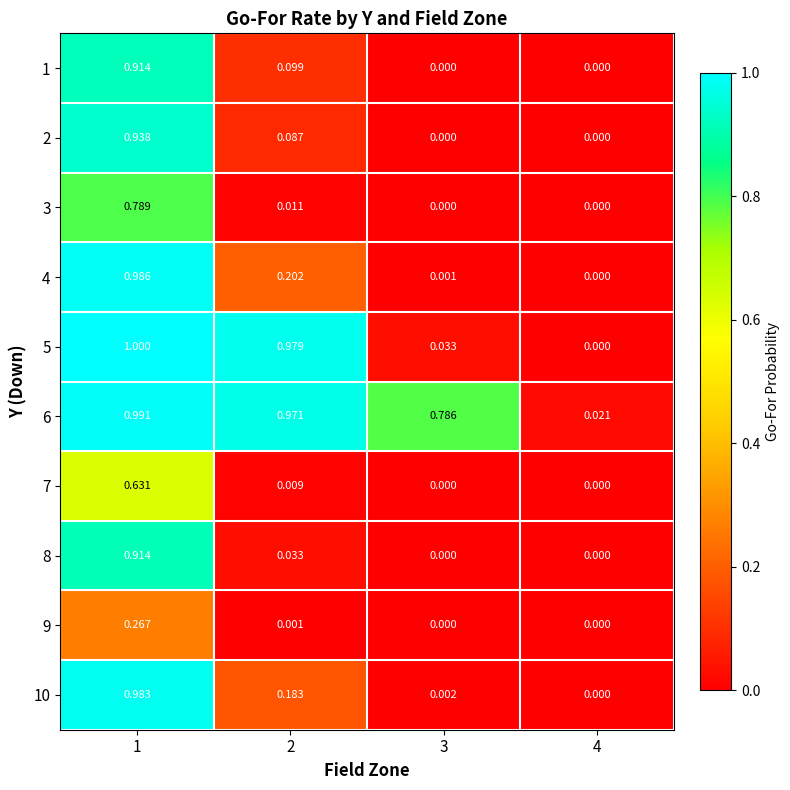

Count the number of data series in this chart.

10